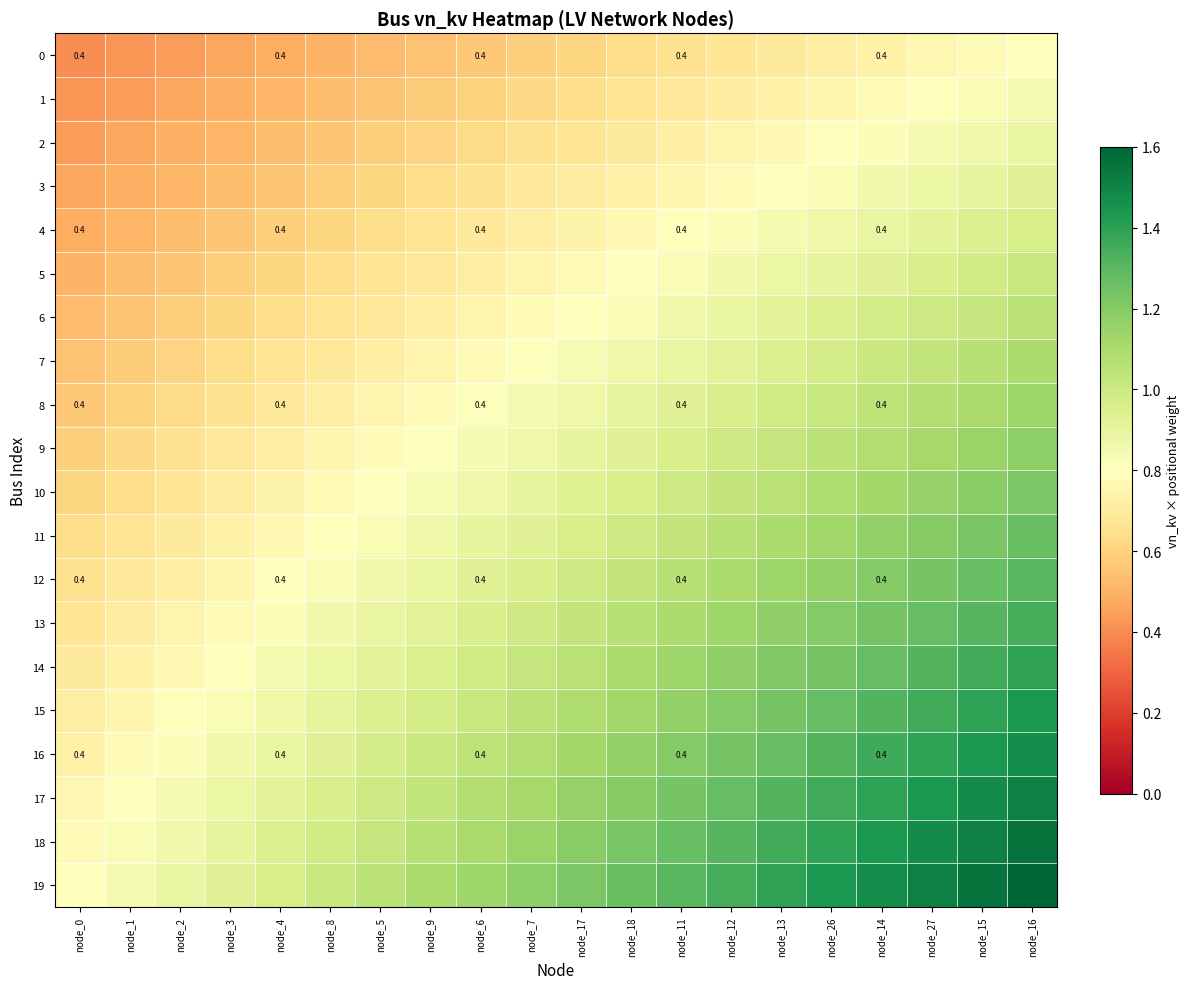

How many categories are shown in the chart?

20